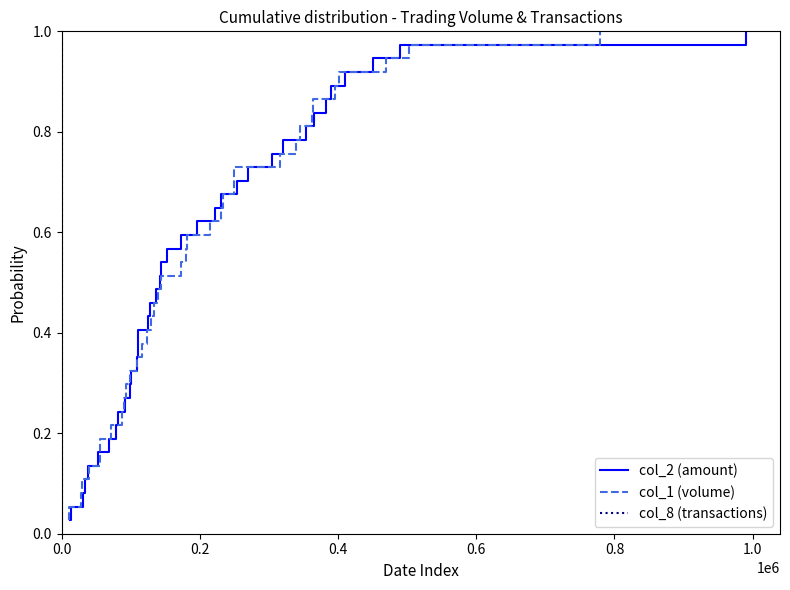

What is the maximum value shown in the chart?

1.0